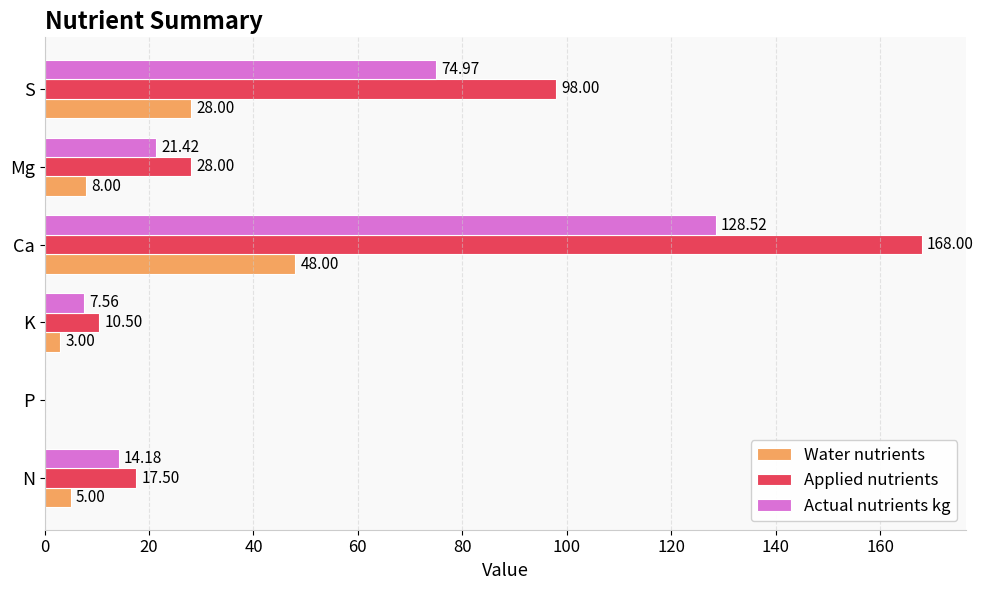

Which series changed the most between N and Mg?

Applied nutrients